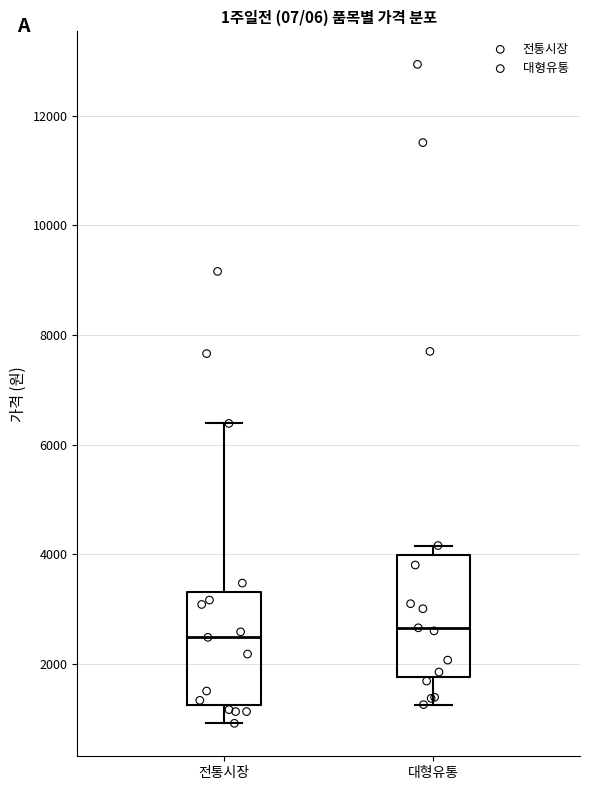

Reading left to right, read every box against the y-axis: the position of its median line, the range the box covers, and the ends of its whiskers. The values are not printed on the chart, so give them approximately, as read against the axis.

전통시장: median 2400, box 1200 to 3400, whiskers 1000 to 6400
대형유통: median 2600, box 1800 to 4000, whiskers 1200 to 4200